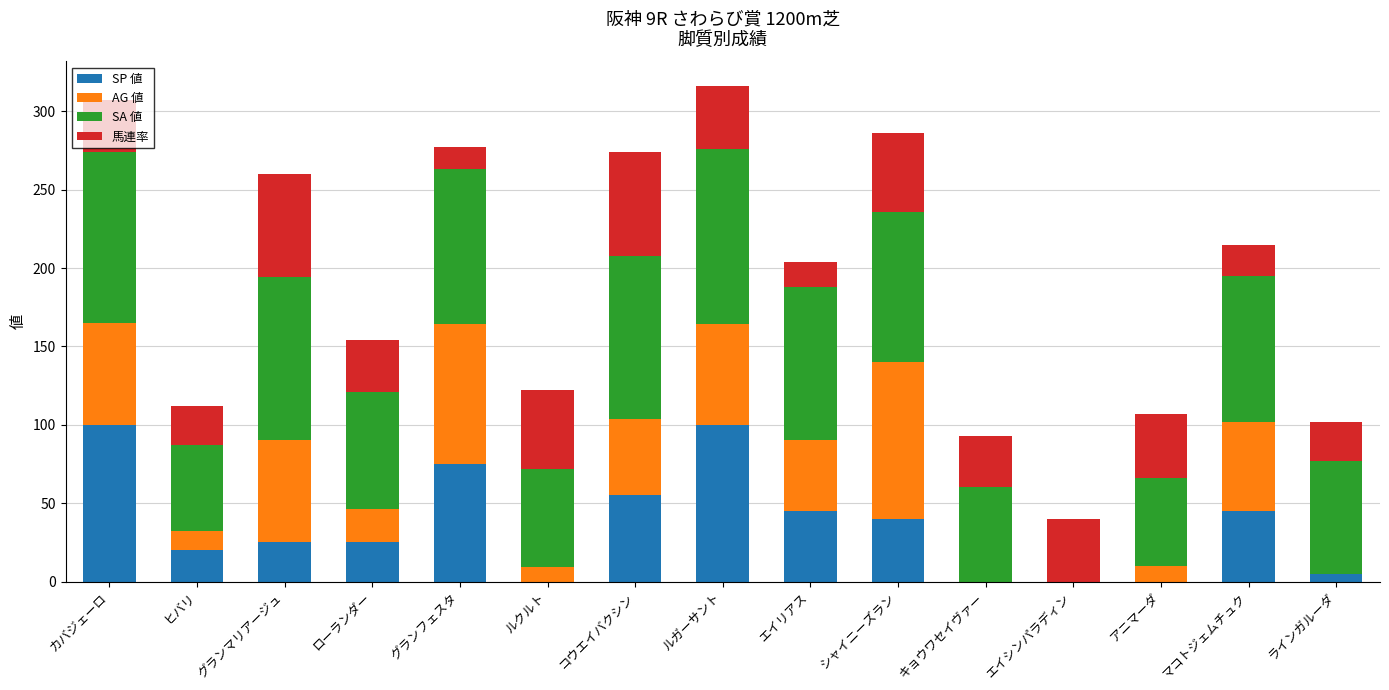

Is it true that SP 値 equals 20 at ヒバリ?

True